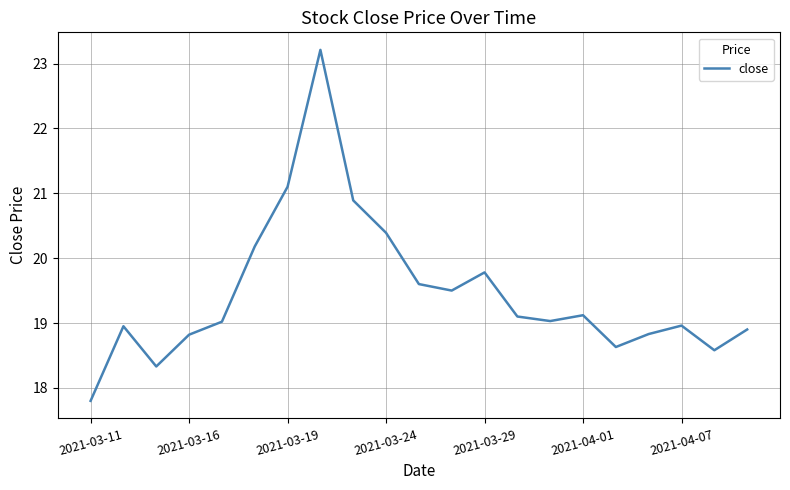

What is the difference between the maximum and minimum values?

5.4